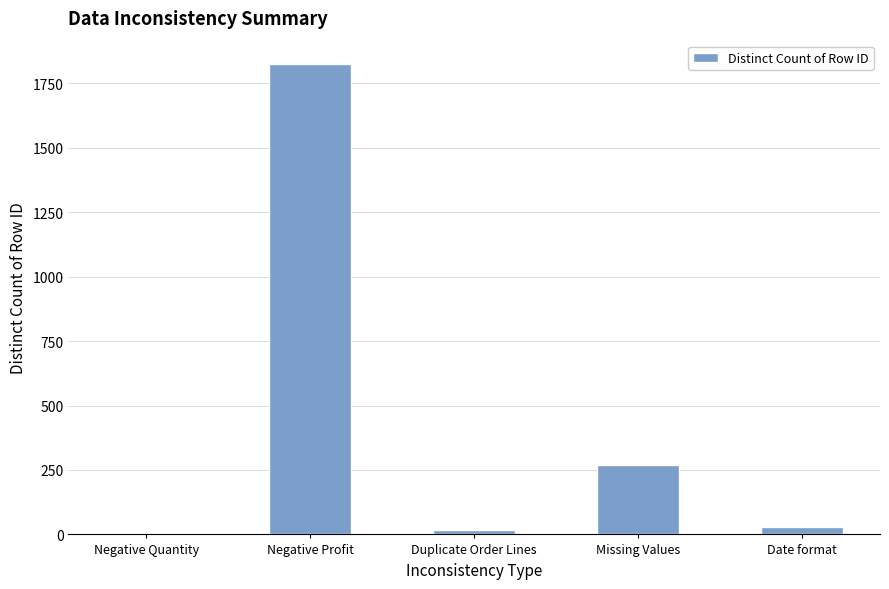

Where is the data nearest to the value 914?

Missing Values